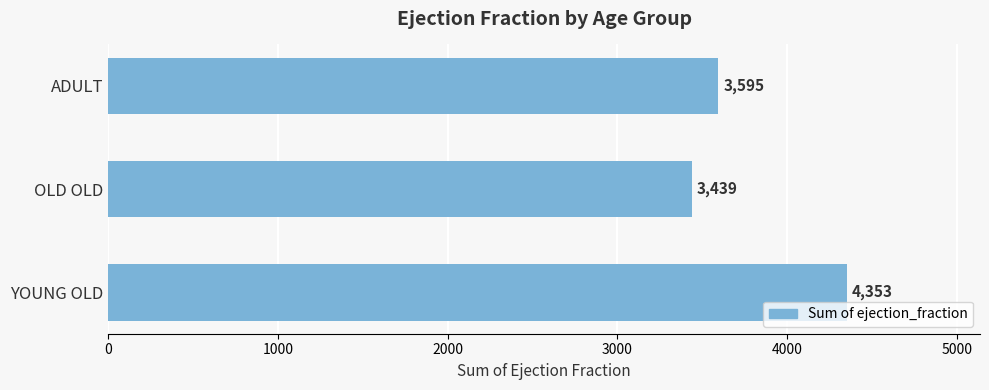

How many values are between 3439 and 4353?

3